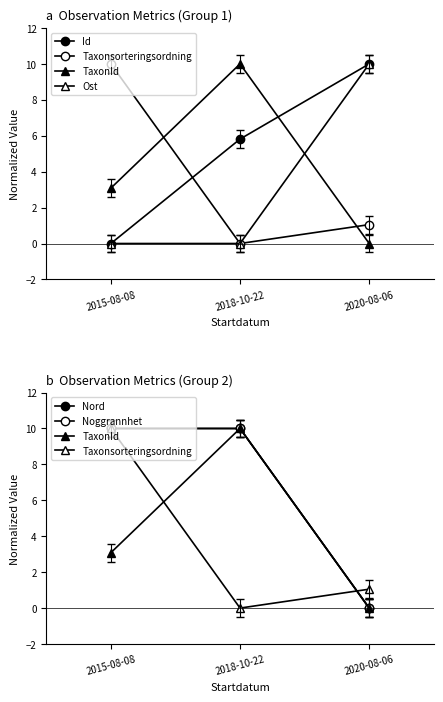

Which category has the highest value in the Id series?

2020-08-06